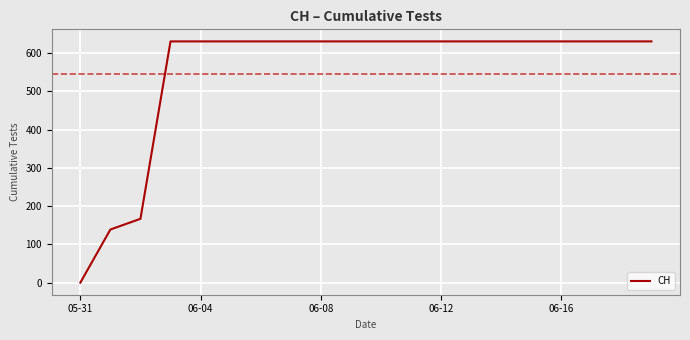

Does the chart have visible grid lines?

Yes